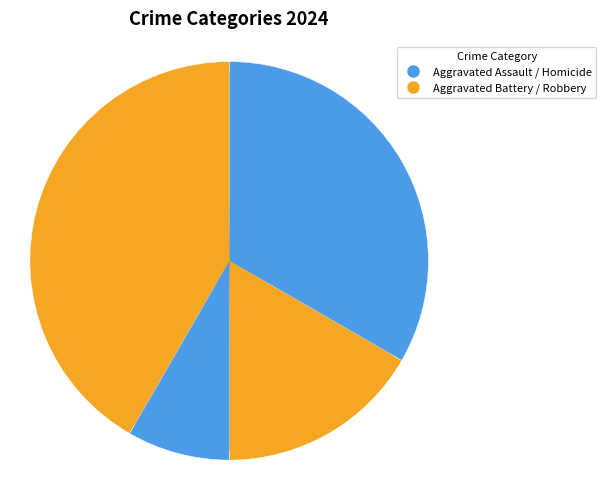

How many segments does this pie chart have?

4